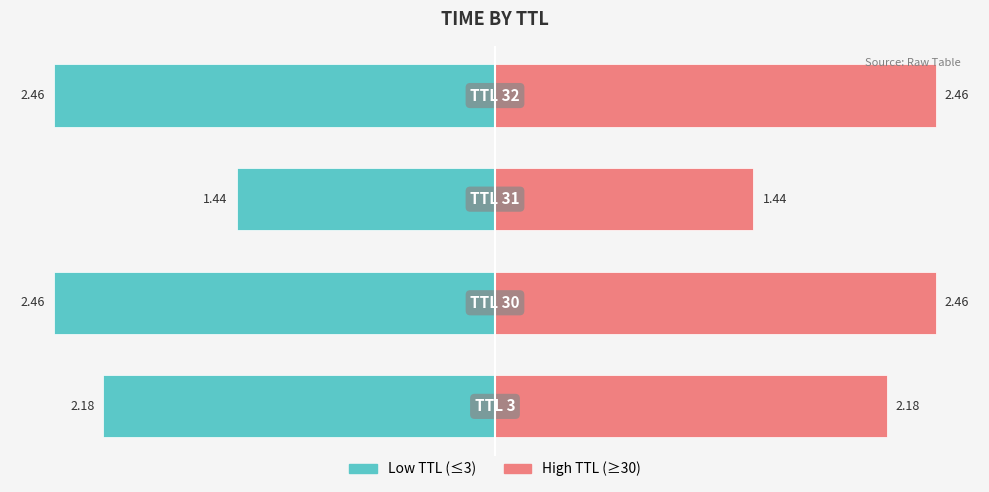

How many bars are there in each group?

2